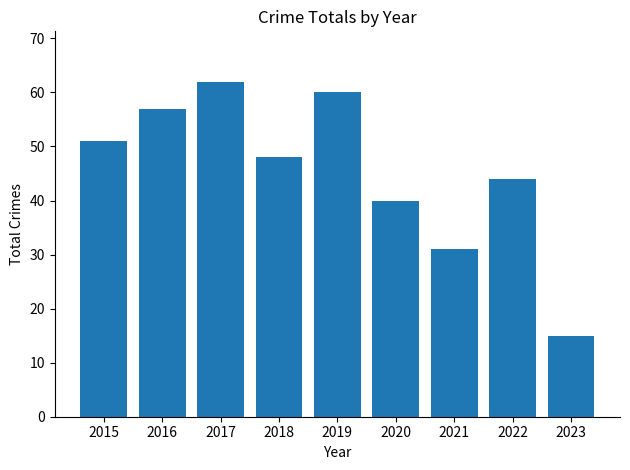

Rank the categories by value from lowest to highest.

2023, 2021, 2020, 2022, 2018, 2015, 2016, 2019, 2017